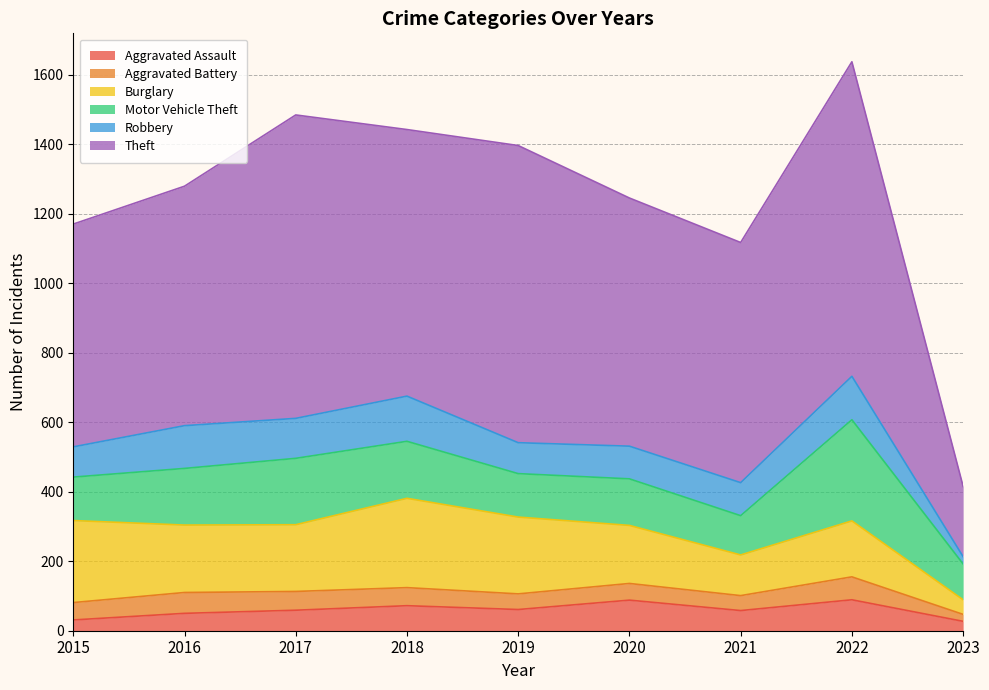

True or false: Aggravated Battery and Robbery cross at least once.

False